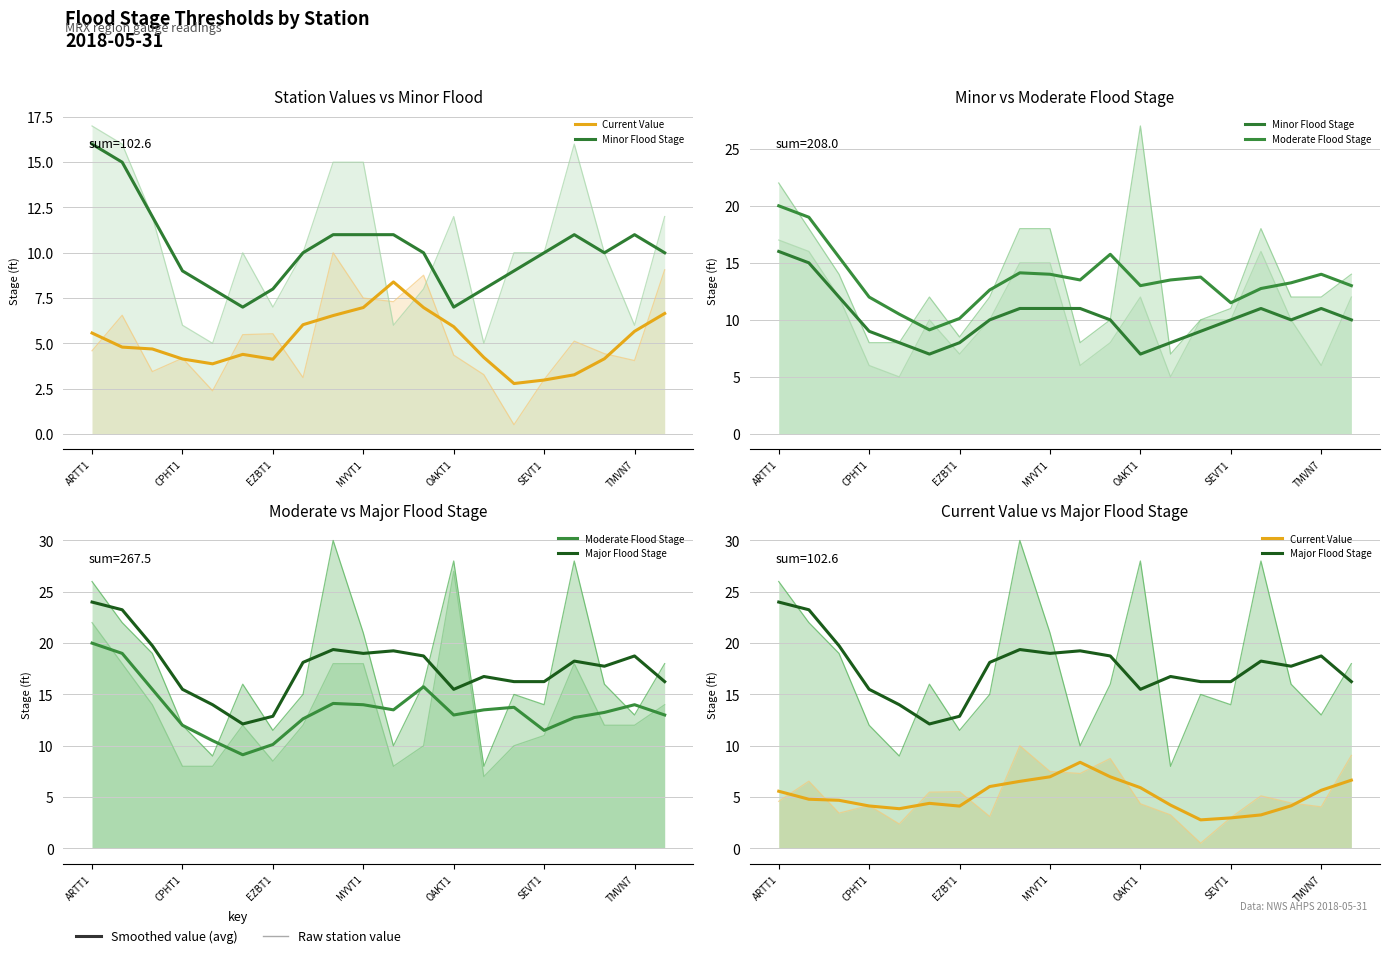

What is the difference between the maximum and minimum values in the Minor Flood Stage series?

9.0